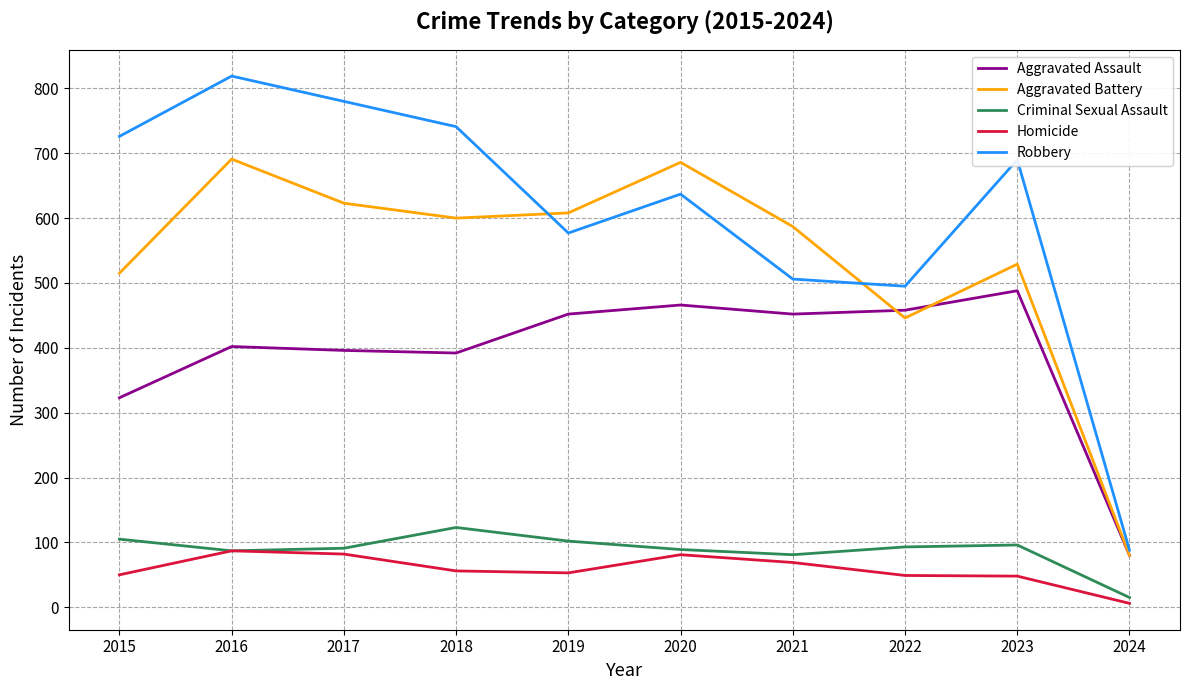

What is the difference between the highest and lowest values at 2021?

518